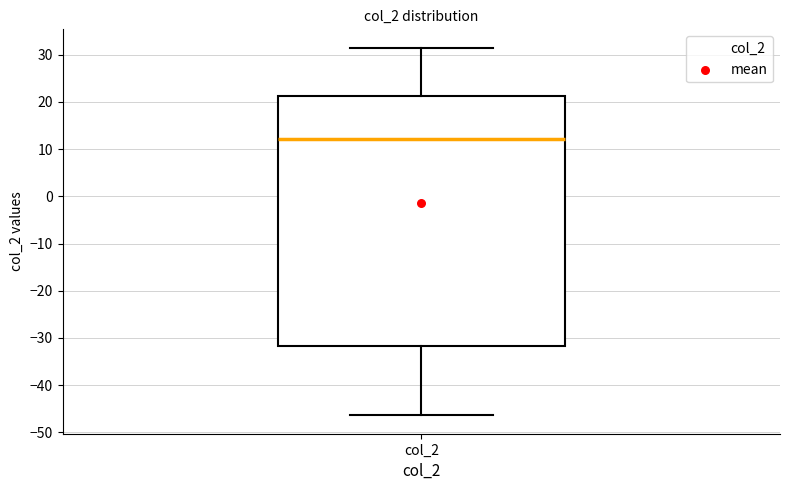

Read this box plot against the y-axis: the position of the median line, the range covered by the box, and the ends of both whiskers. The values are not printed on the chart, so give them approximately, as read against the axis.

median 12, box -32 to 21, whiskers -46 to 31